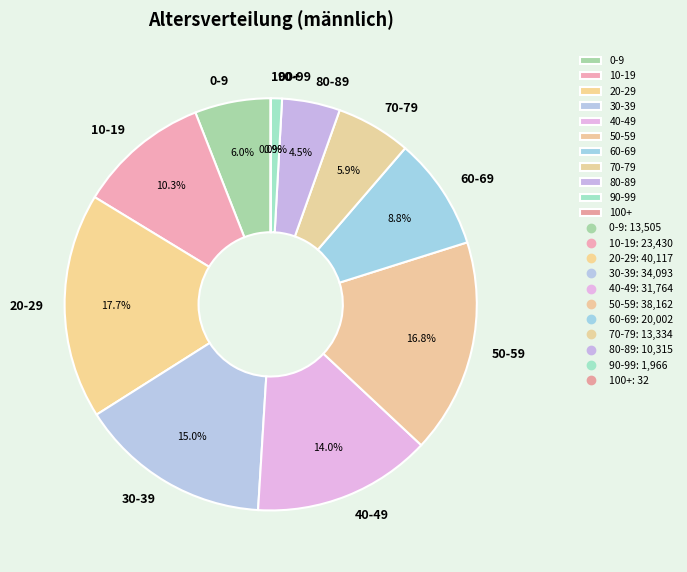

Is there any slice that represents more than half of the pie?

No